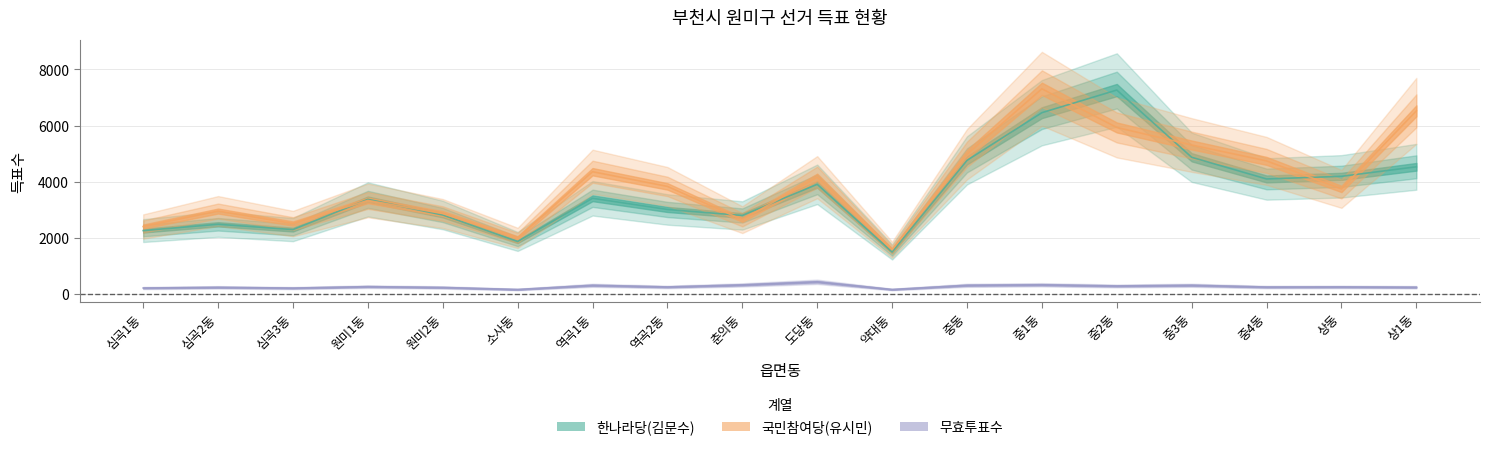

How many times do 한나라당(김문수) and 국민참여당(유시민) cross each other?

8